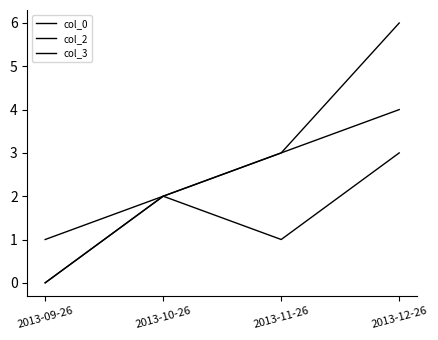

What position from the right is 2013-09-26?

4